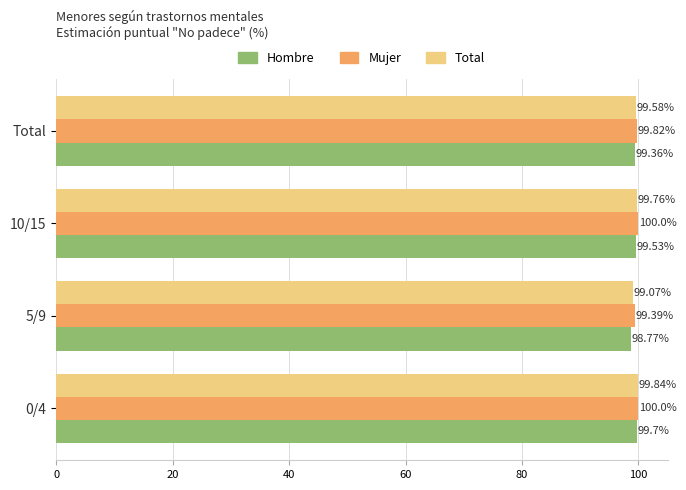

Between 0/4 and 10/15, which series saw the biggest shift?

Hombre